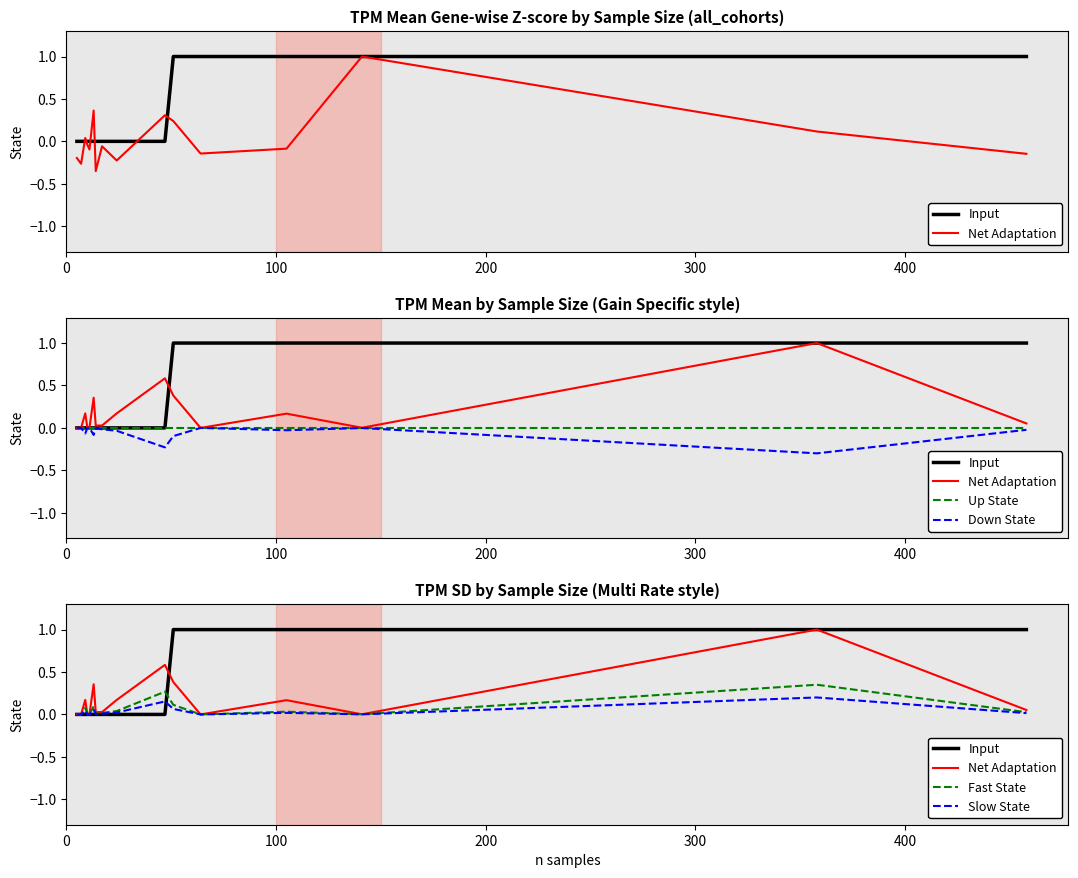

How many negative values does the Down State series have?

14